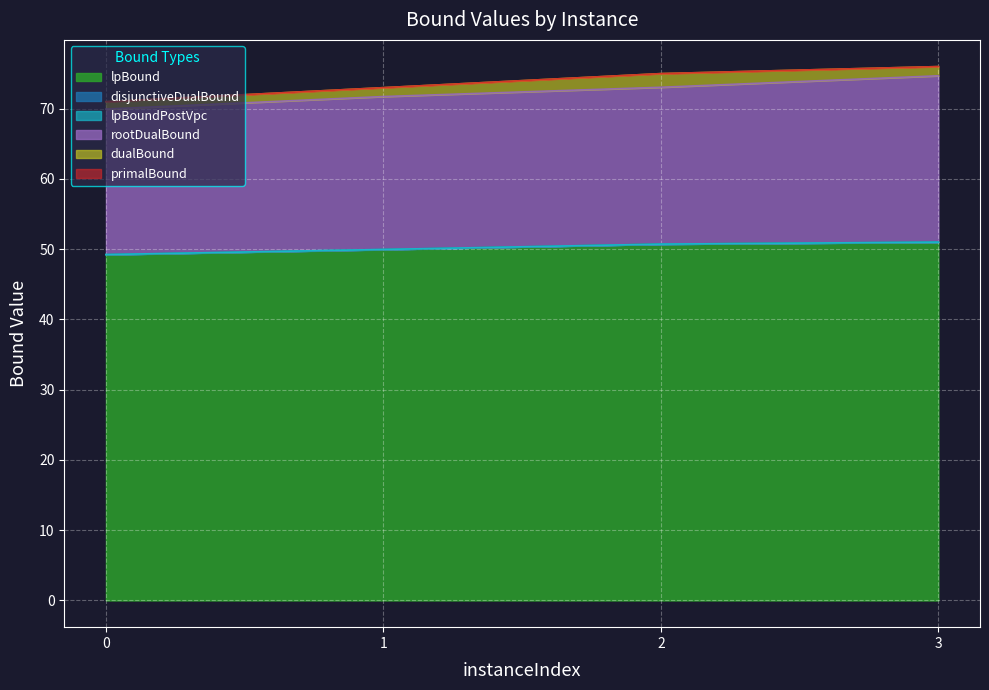

Which category has the highest value across all series?

3